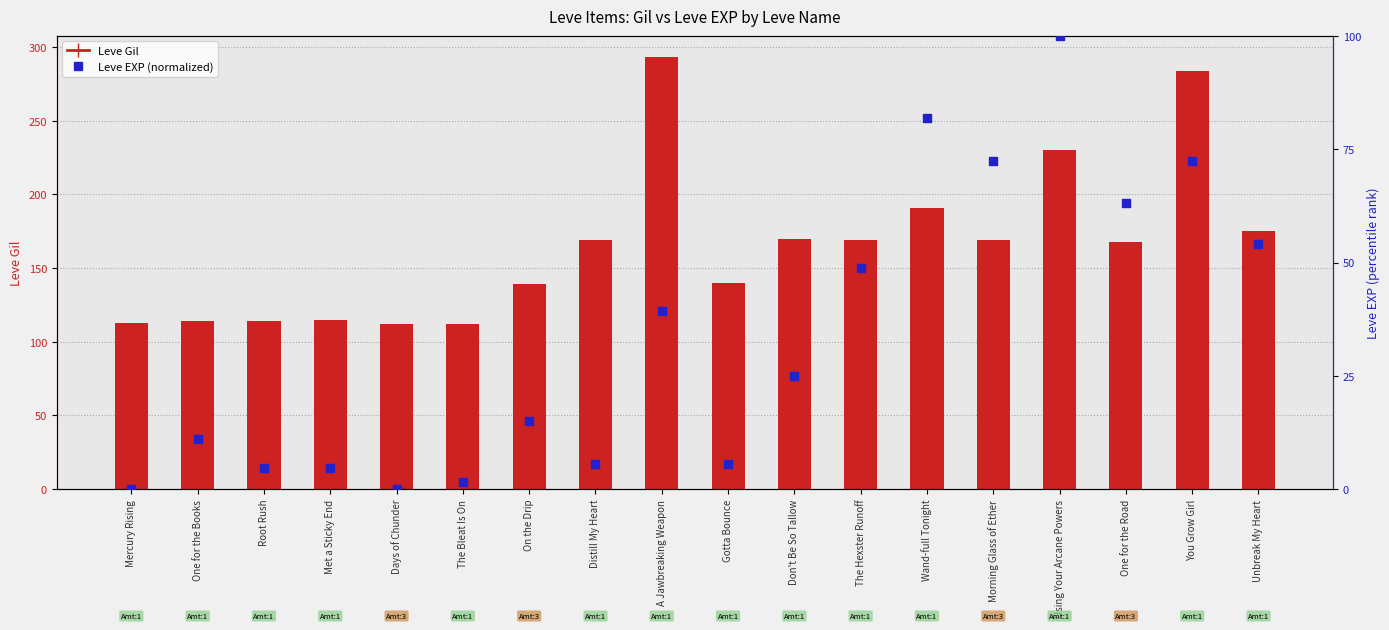

Which series has the widest spread of Y values?

Leve Gil